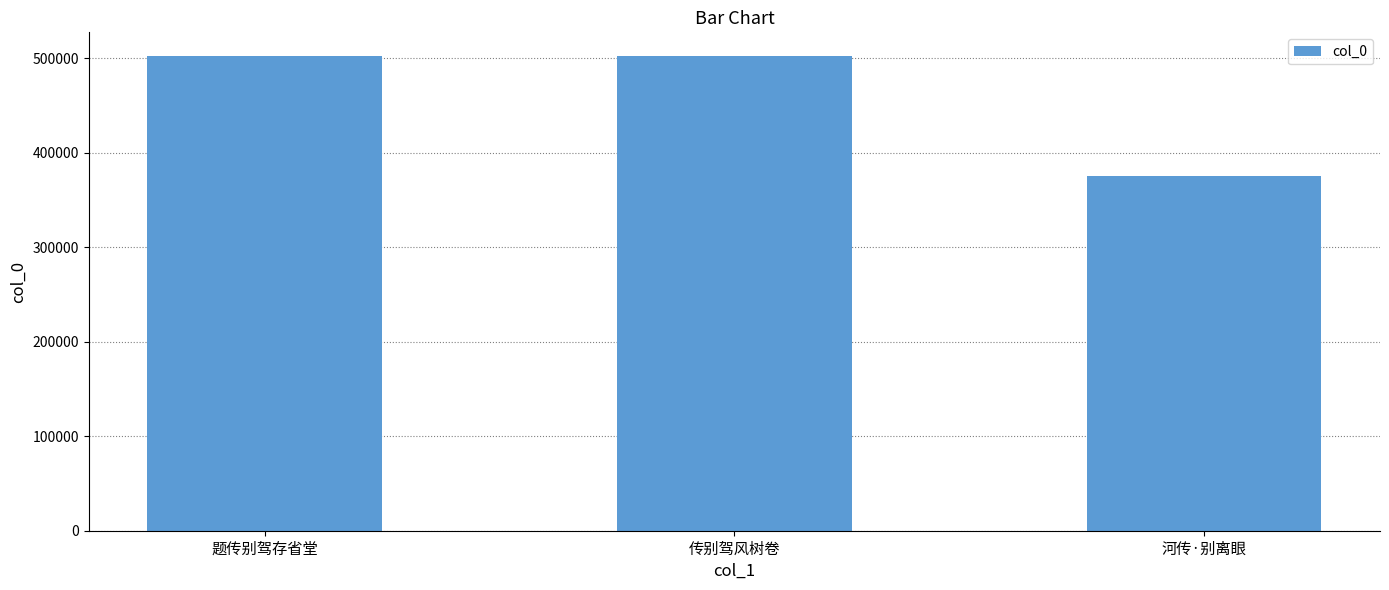

Is it true that the value at 题传别驾存省堂 is 304307?

False